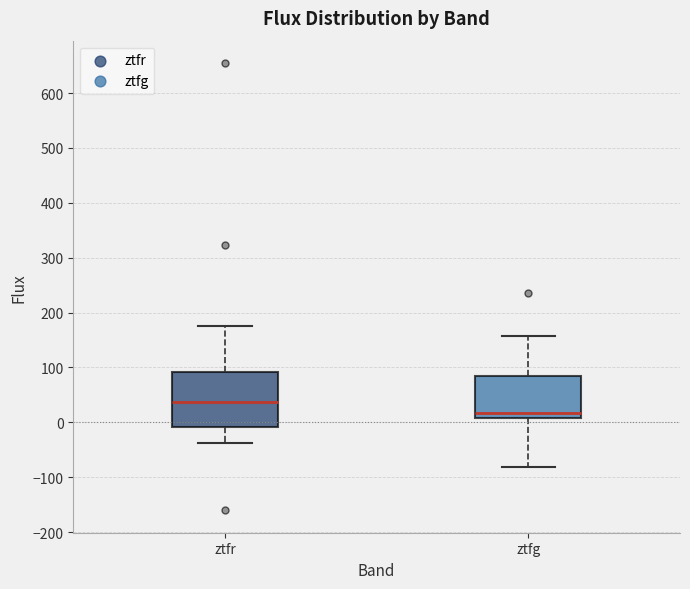

Reading left to right, read every box against the y-axis: the position of its median line, the range the box covers, and the ends of its whiskers. The values are not printed on the chart, so give them approximately, as read against the axis.

ztfr: median 40, box -10 to 90, whiskers -40 to 180
ztfg: median 20, box 10 to 80, whiskers -80 to 160